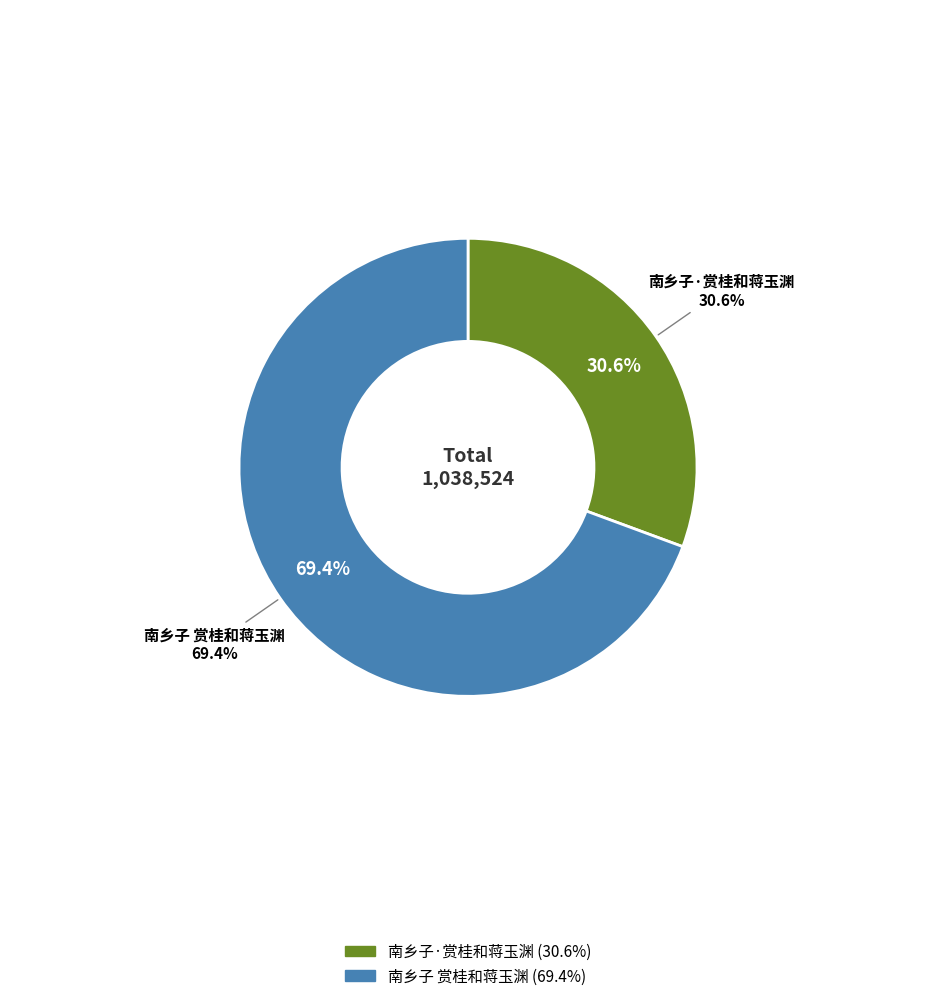

Which has a higher value, 南乡子·赏桂和蒋玉渊 or 南乡子 赏桂和蒋玉渊?

南乡子 赏桂和蒋玉渊